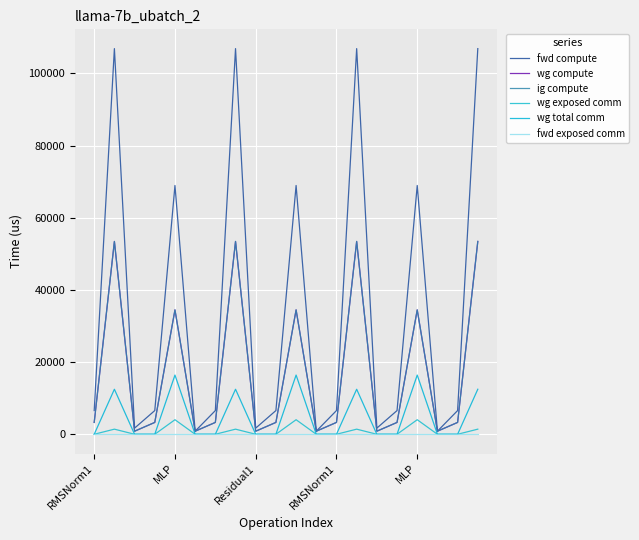

What is the label of the 11th point from the right?

9